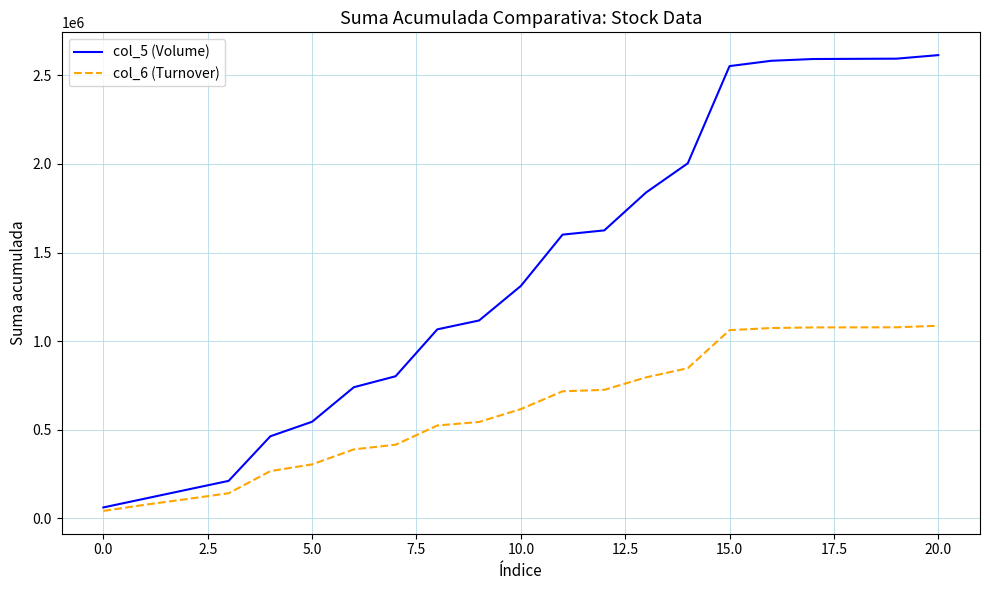

Rank the series by their average value, from highest to lowest.

col_5 (Volume), col_6 (Turnover)